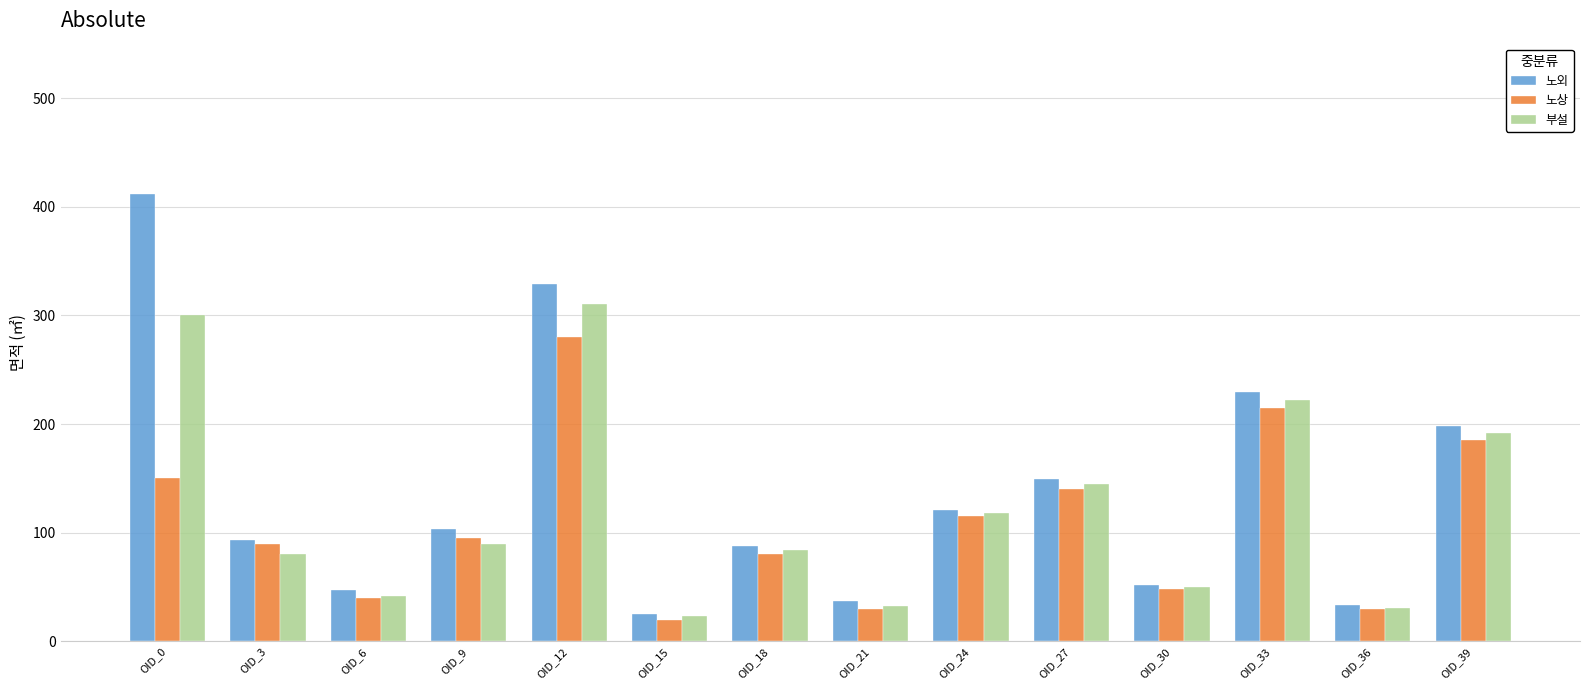

What is the average value of the 부설 series?

122.9